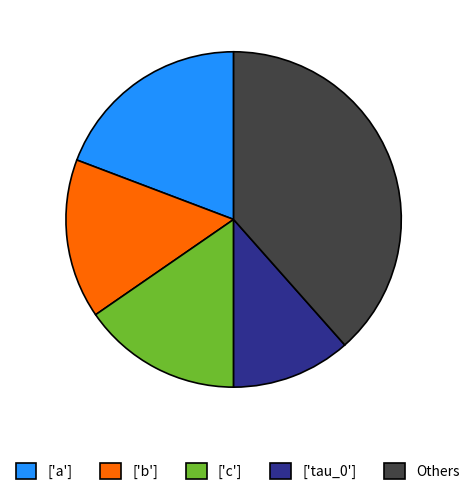

Do Others and ['a'] together represent more than half of the pie?

Yes